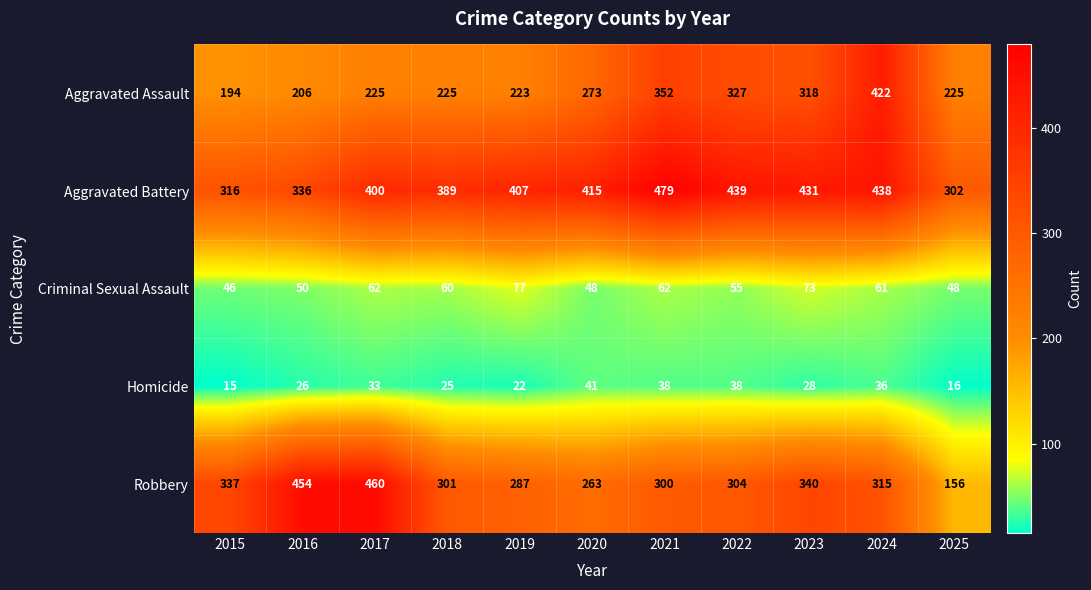

What is the average value of the Aggravated Battery series?

396